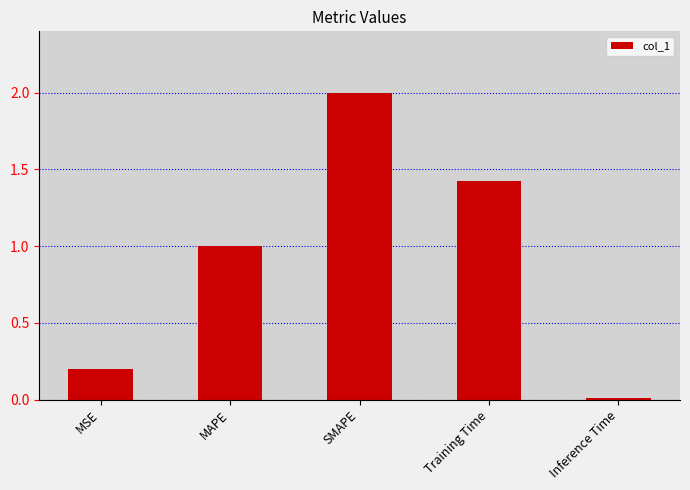

The chart shows a value of 1.0 at MAPE. True or false?

True